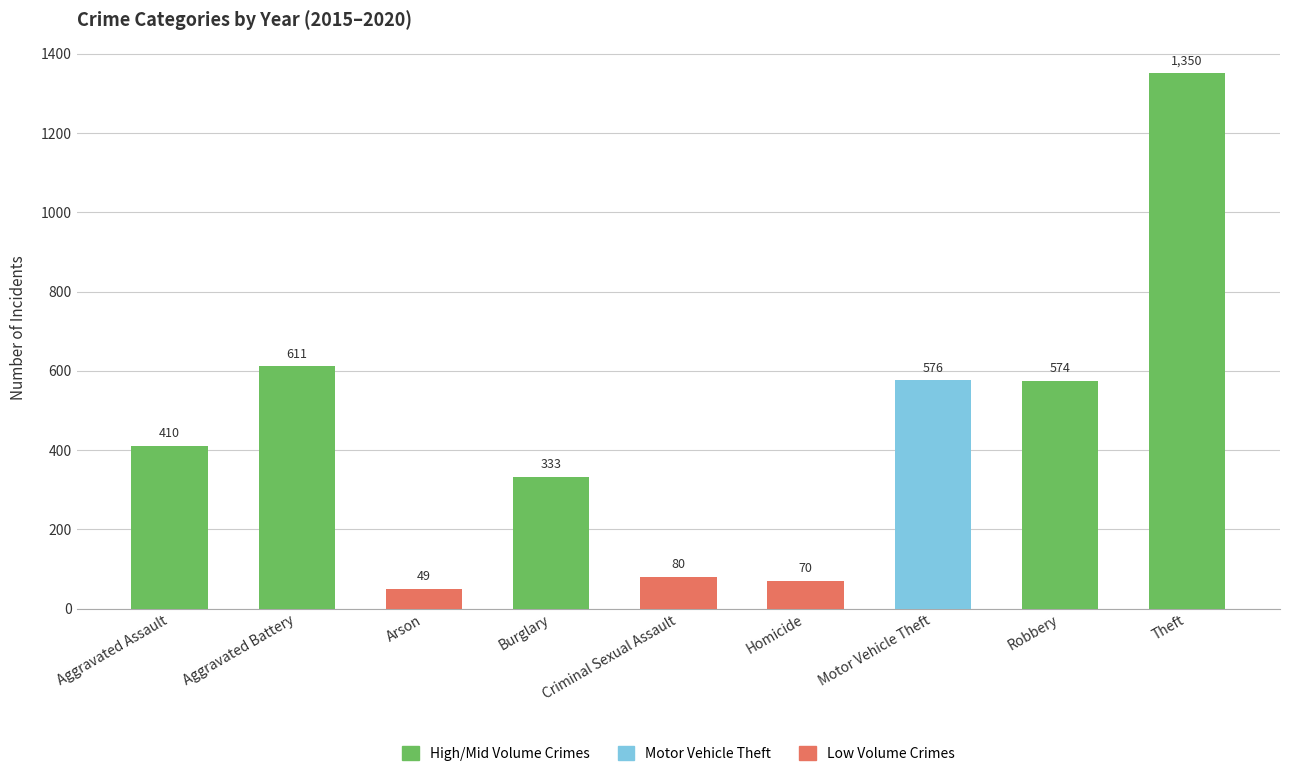

How many bars are there in total?

9